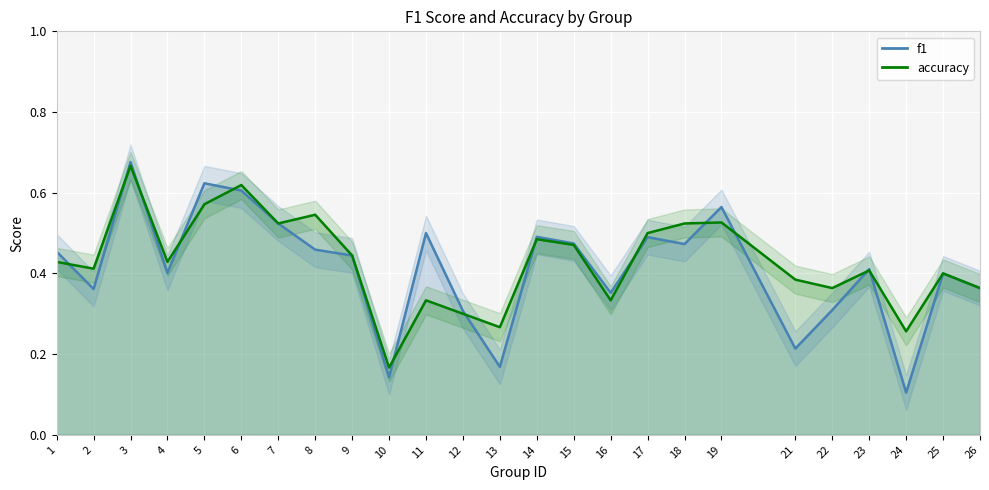

What is the minimum value shown in the chart?

0.1